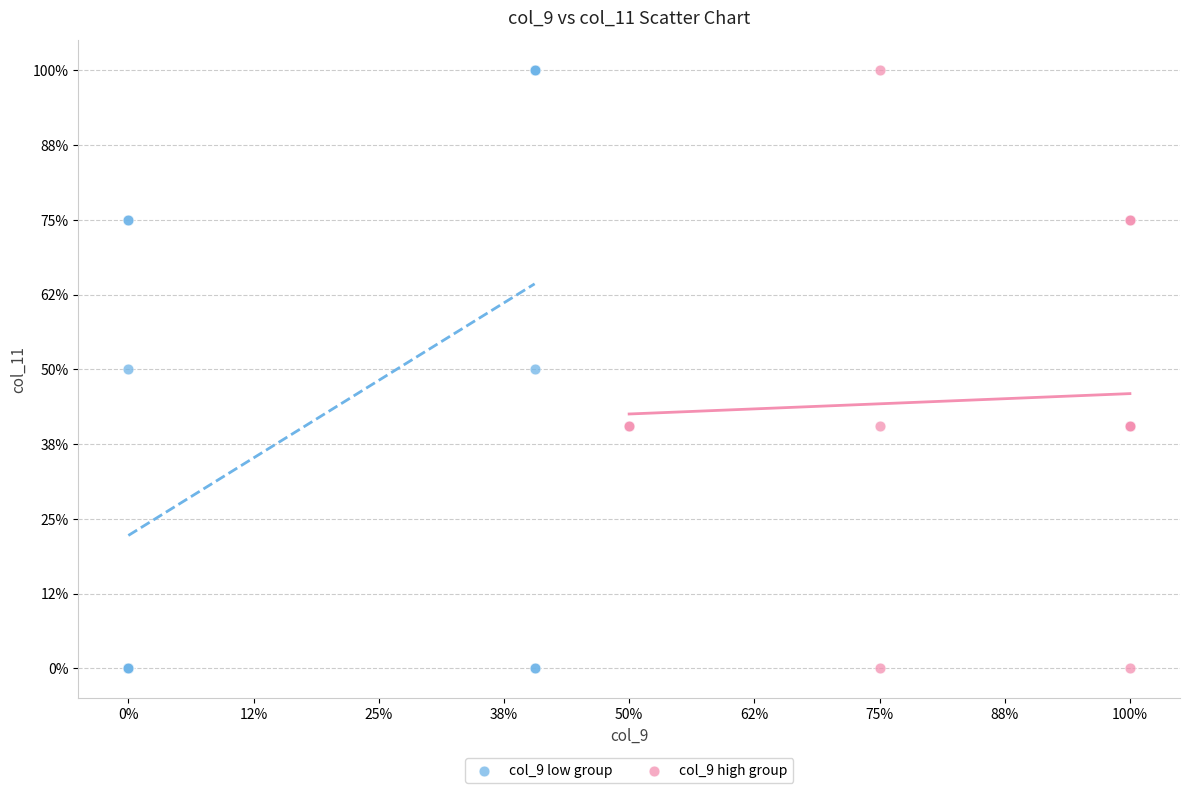

What are all the series names shown in the legend?

col_9 low group, col_9 high group